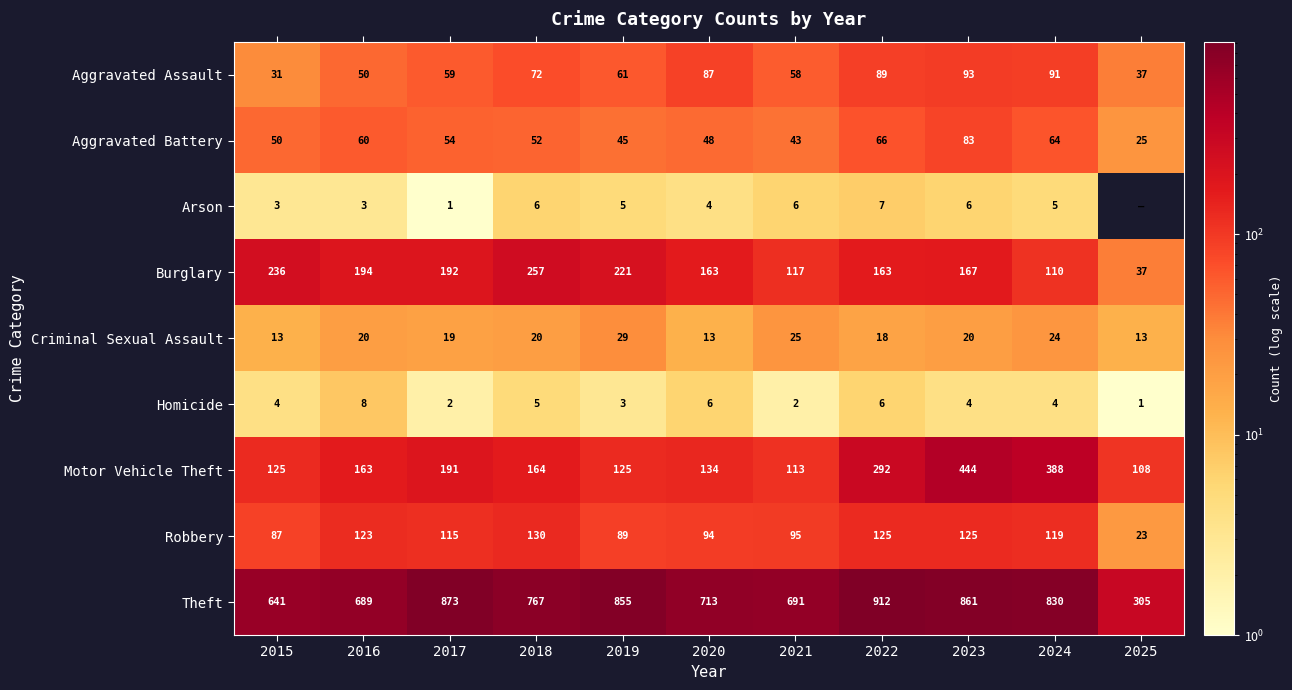

Where does the Theft series first go above 767?

2017